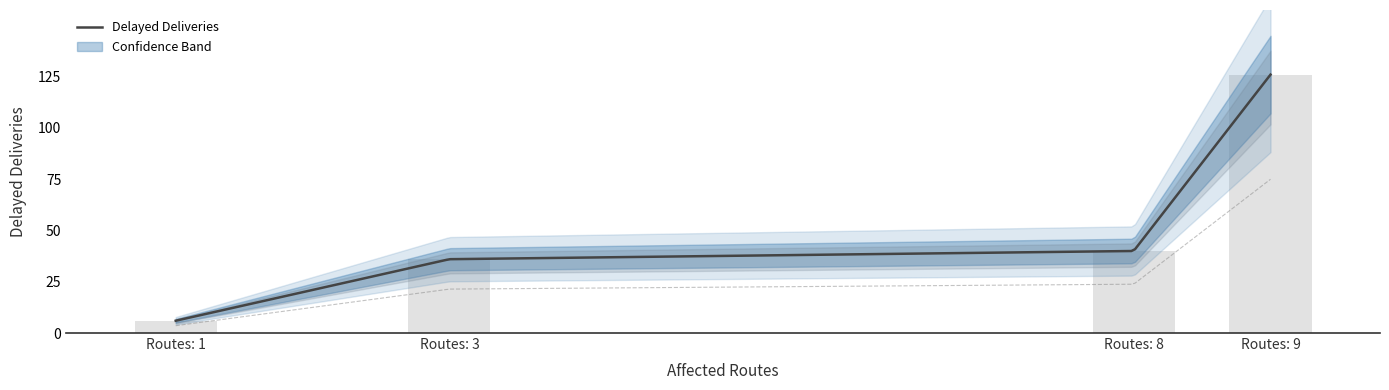

What is the smallest value displayed?

6